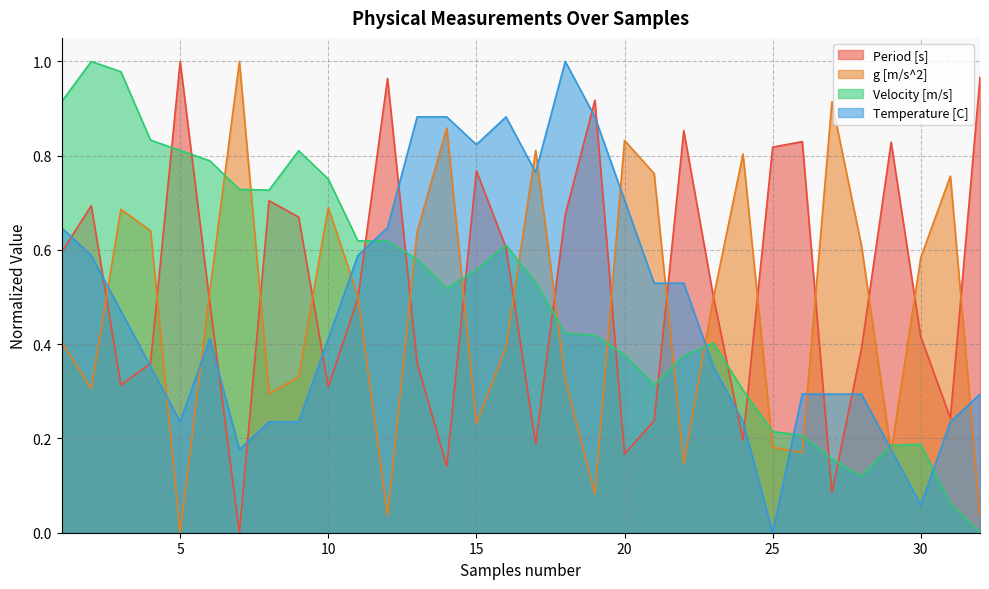

Is it true that Period [s] equals 0.6 at 16?

True